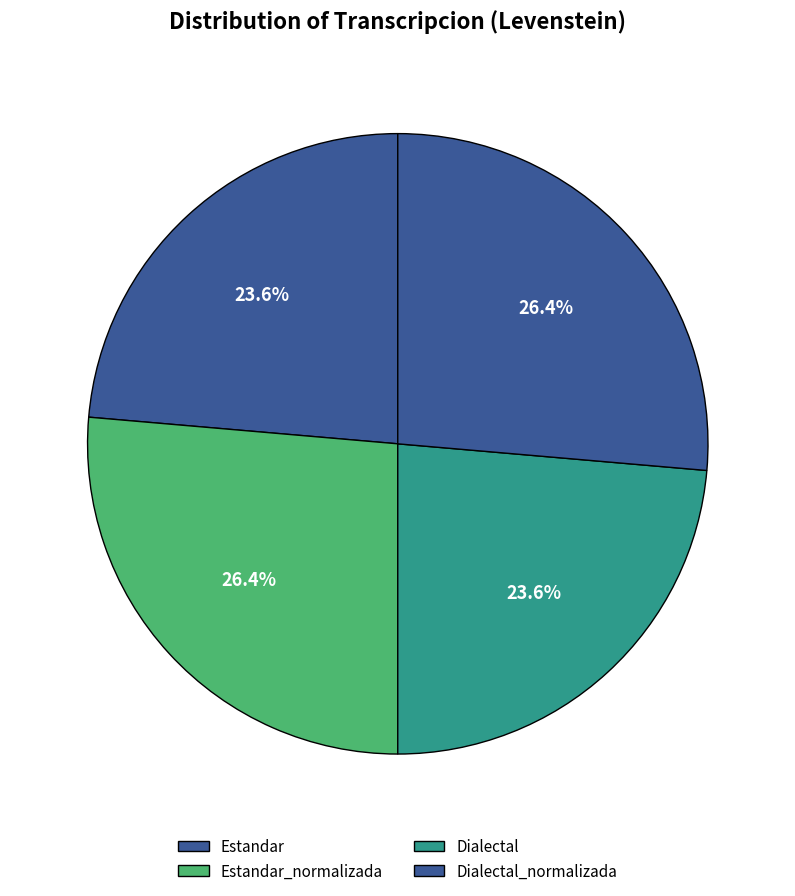

The Dialectal slice represents 14% of the pie. True or false?

False